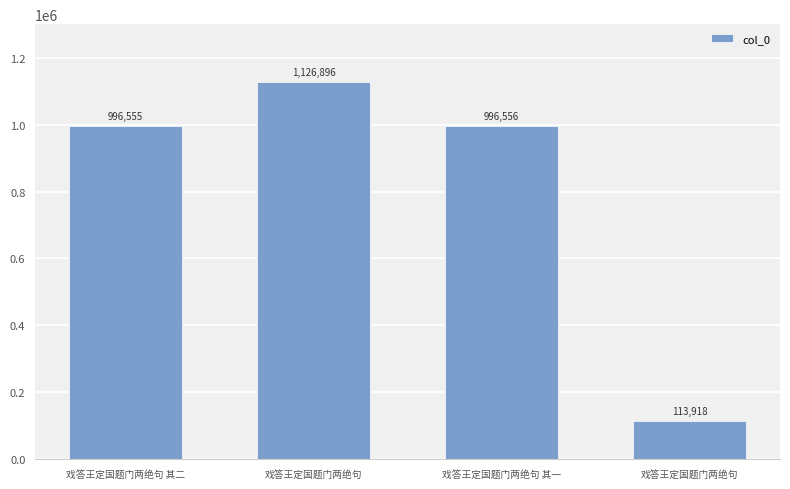

What is the change in value from 戏答王定国题门两绝句 其二 to 戏答王定国题门两绝句 其一?

+1